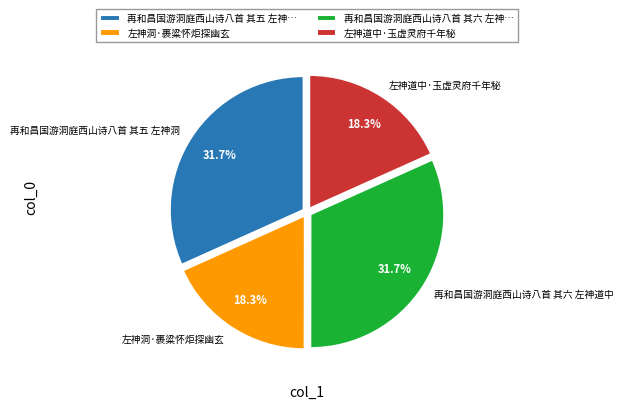

How much of the chart is everything except 再和昌国游洞庭西山诗八首 其六 左神…?

68.3%